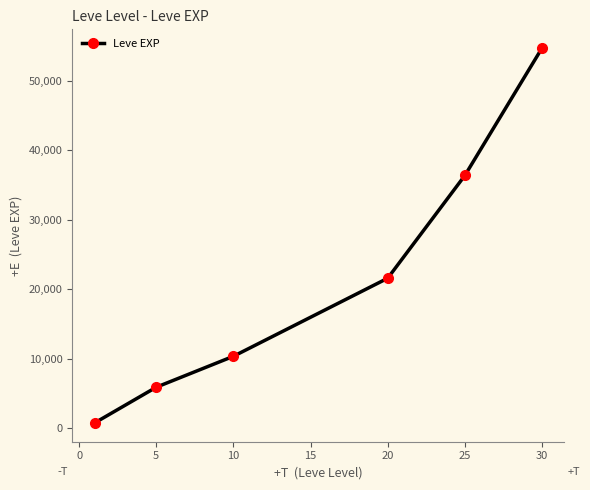

What is the average value?

21626.4